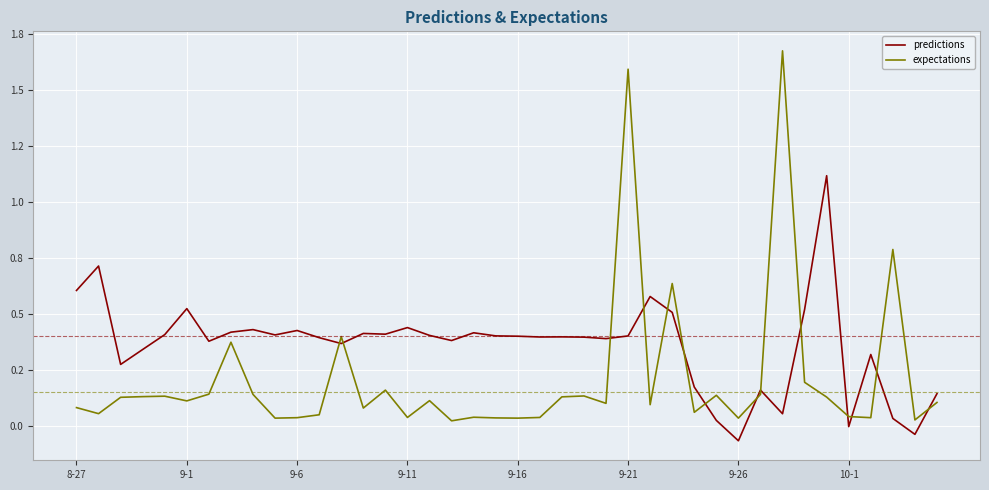

What are all the series names shown in the legend?

predictions, expectations